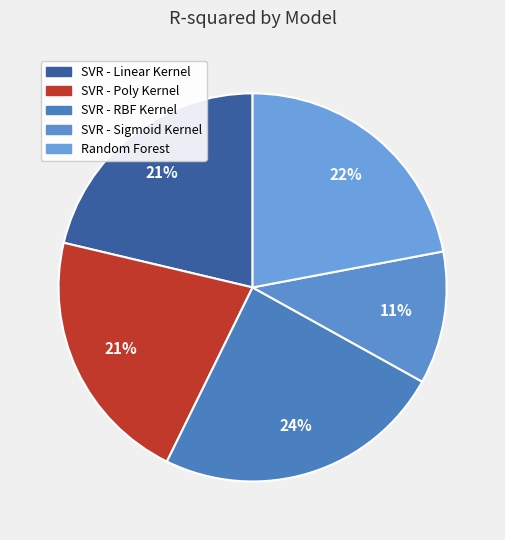

What is the change in value from SVR - RBF Kernel to SVR - Sigmoid Kernel?

-0.2